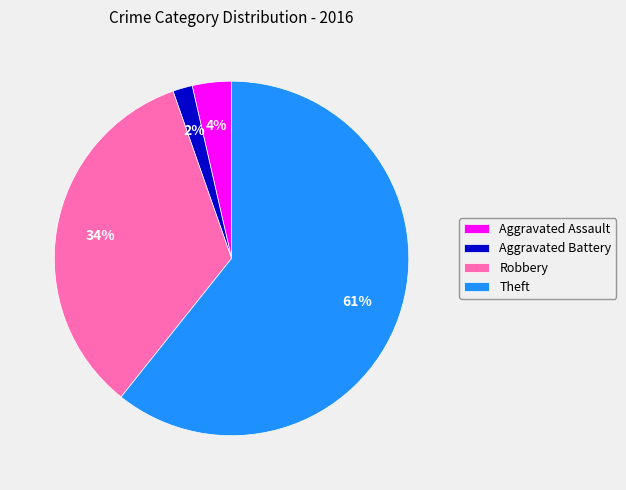

Which slice is the smallest?

Aggravated Battery